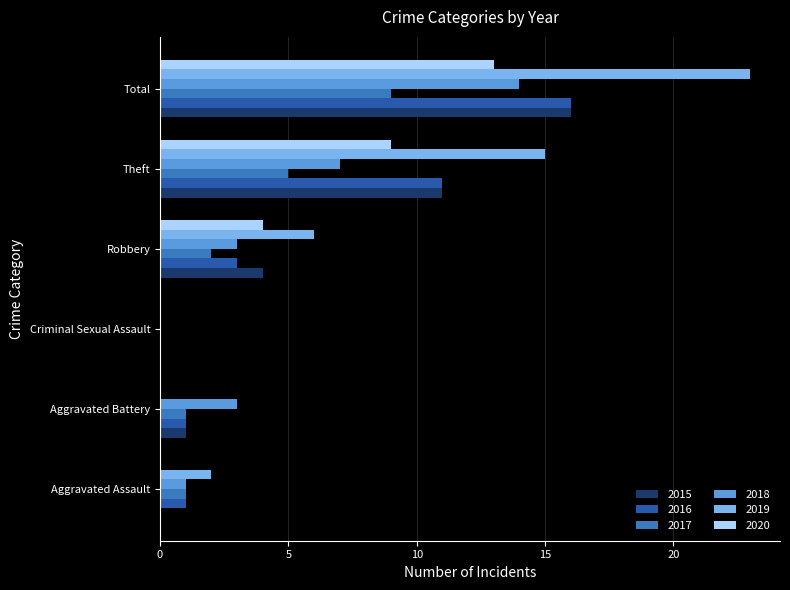

What is the sum of the 2015 values at Total and Aggravated Battery?

17